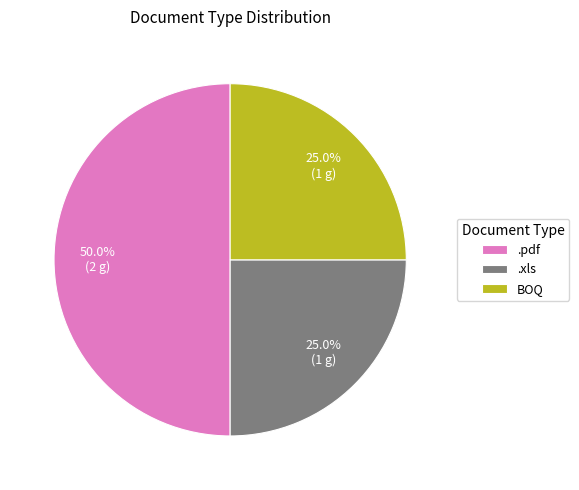

What percentage do BOQ and .pdf together represent?

75.0%